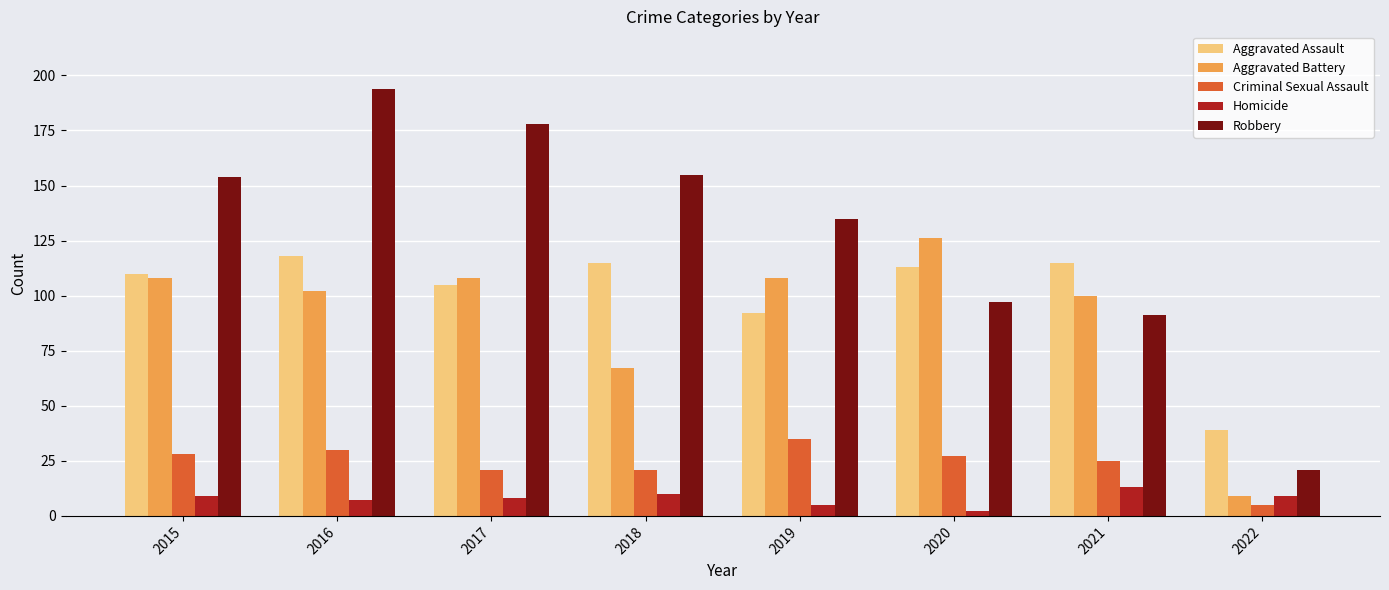

How many series are shown in this chart?

5